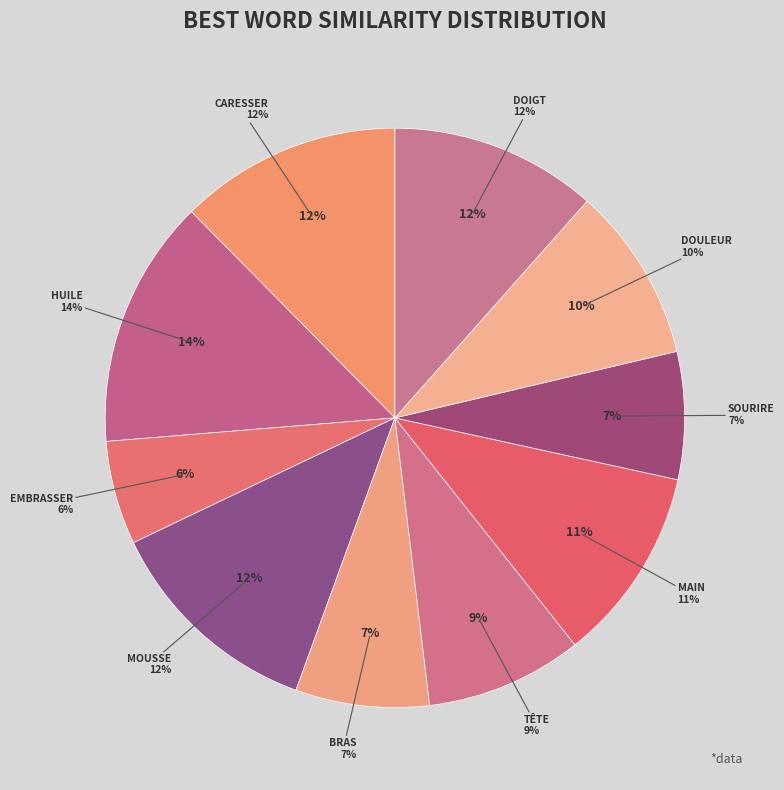

Combined, do main and huile account for over 50%?

No